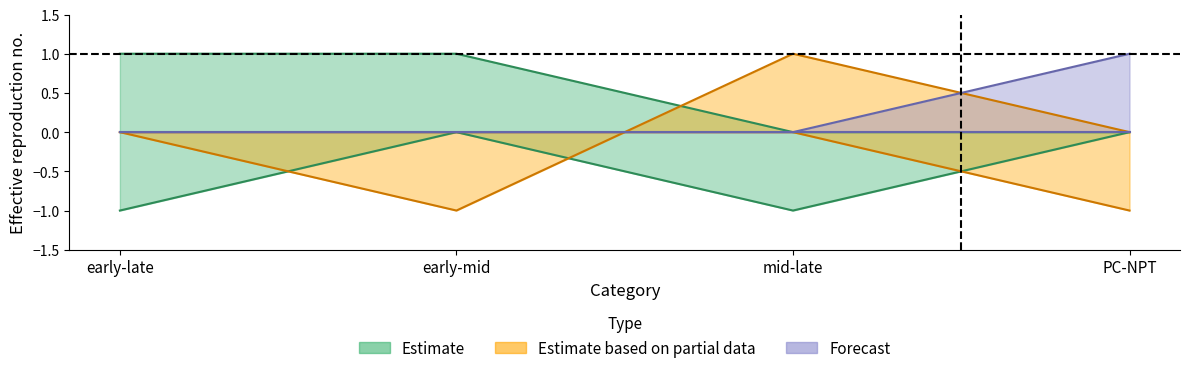

At how many categories does at least one series exceed 0?

4